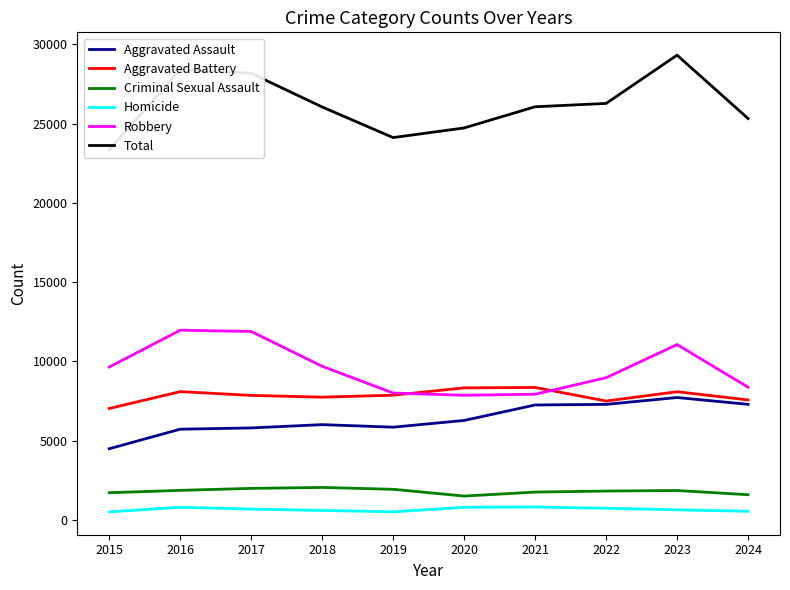

Between 2022 and 2023, which series saw the biggest shift?

Total